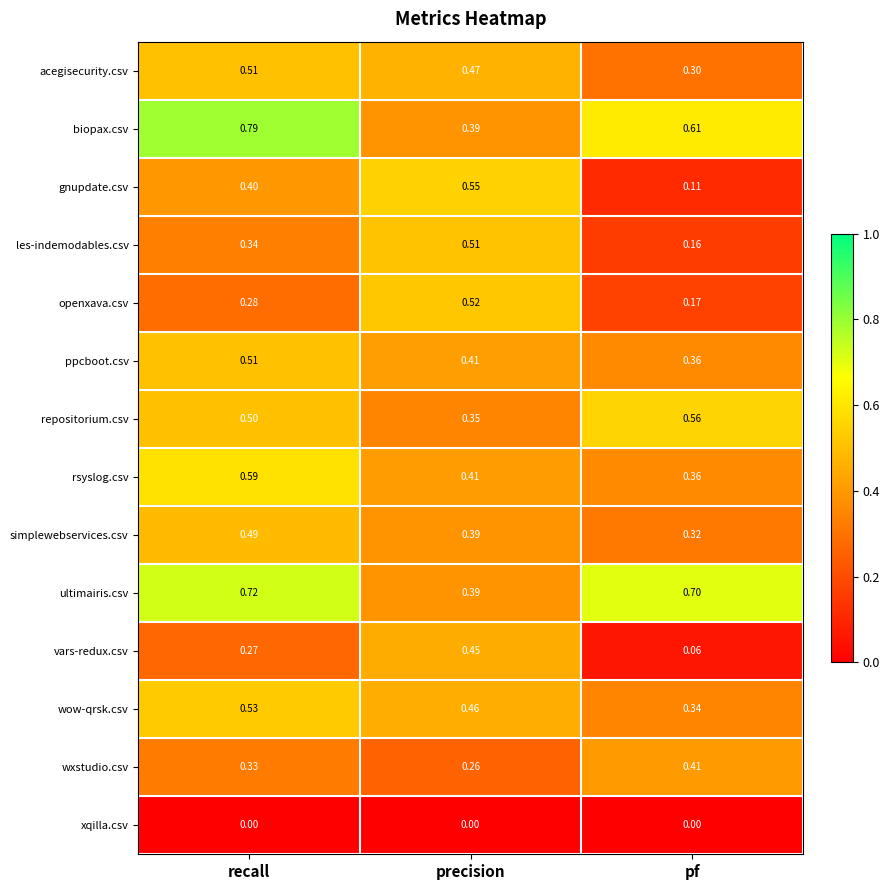

At which label is ultimairis.csv closest to 0?

precision